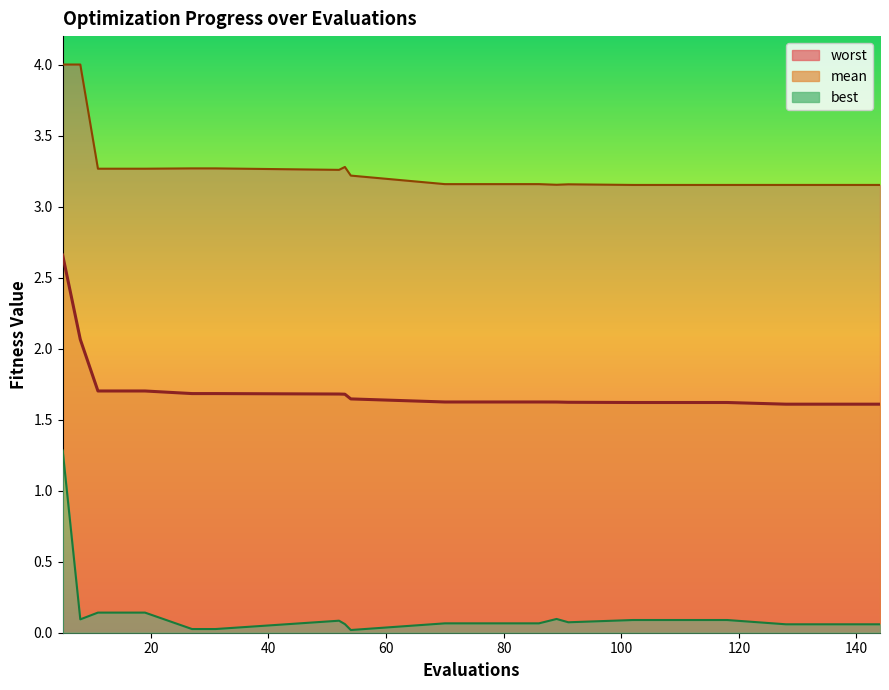

What is the difference between the second highest and second lowest values in the best series?

0.1